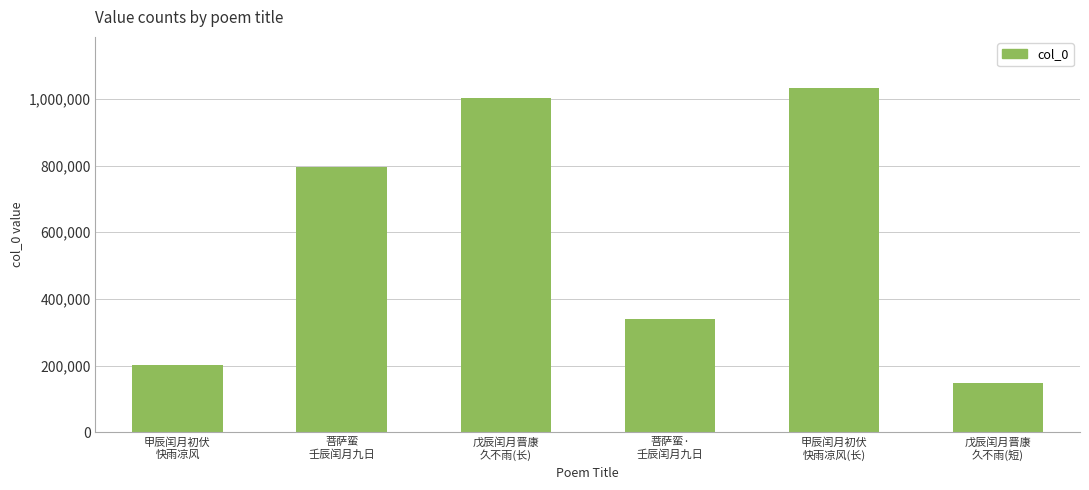

What is the difference between the maximum and second lowest values?

828318